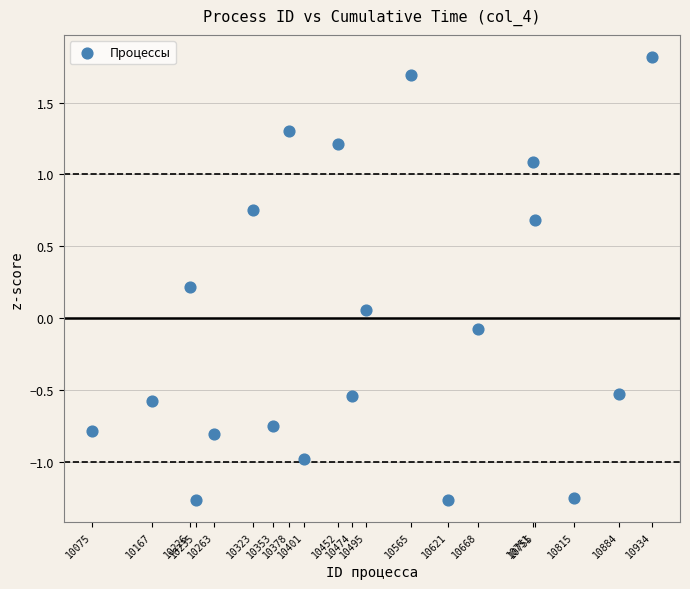

What is the range of X values (max minus min)?

859.0